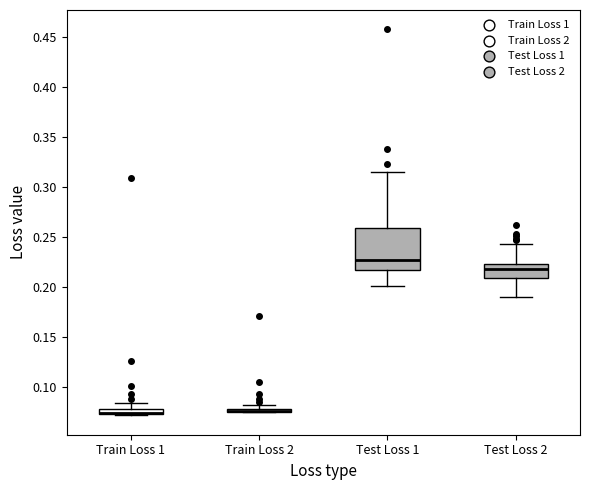

Comparing the boxes themselves (not the whiskers), which one is the tallest?

Test Loss 1